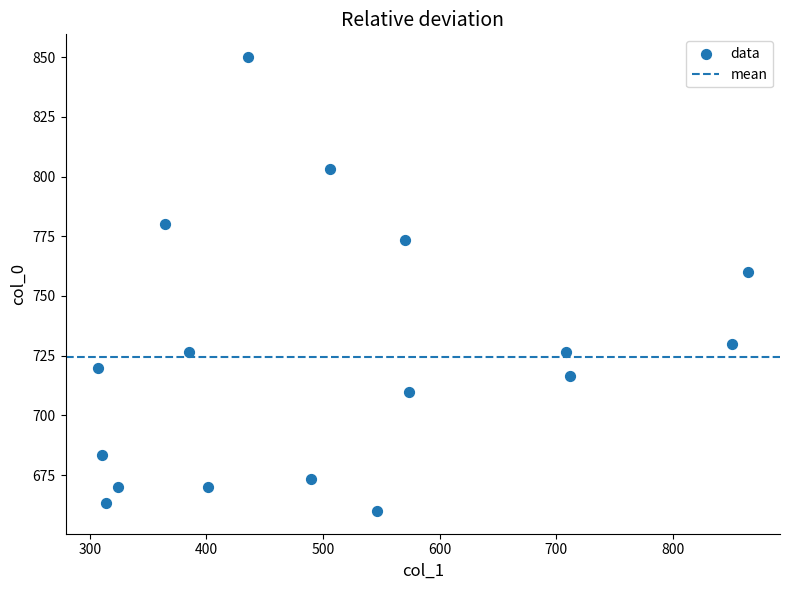

What Y value in the scatter plot is closest to 755?

760.0